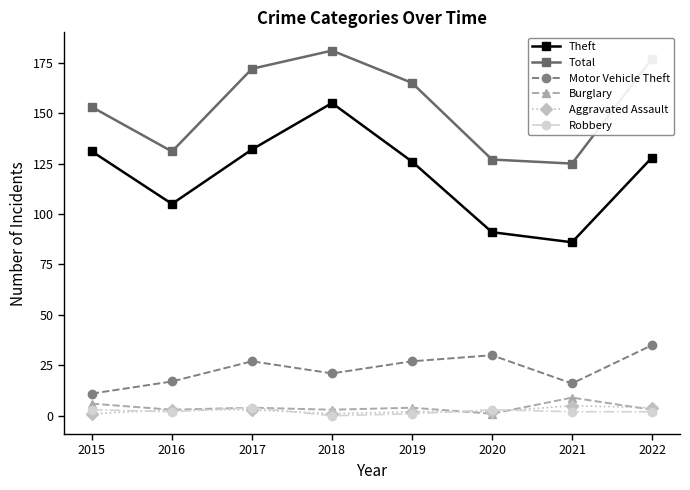

How many interior local valleys does the Total series have?

2